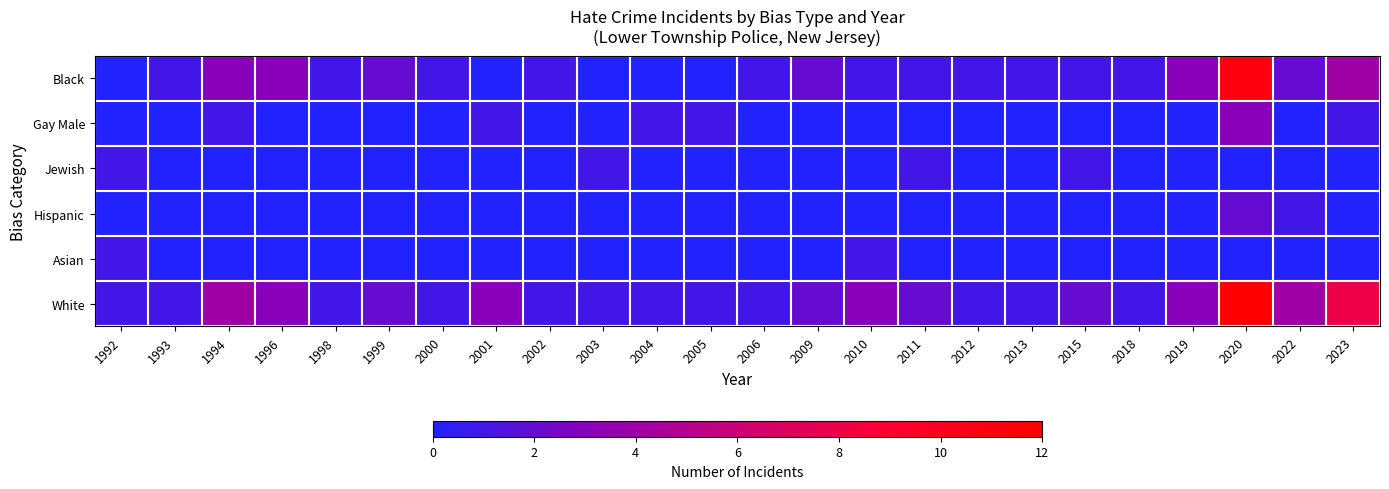

At 1998, list the series in order from smallest to largest.

Gay Male, Jewish, Hispanic, Asian, Black, White